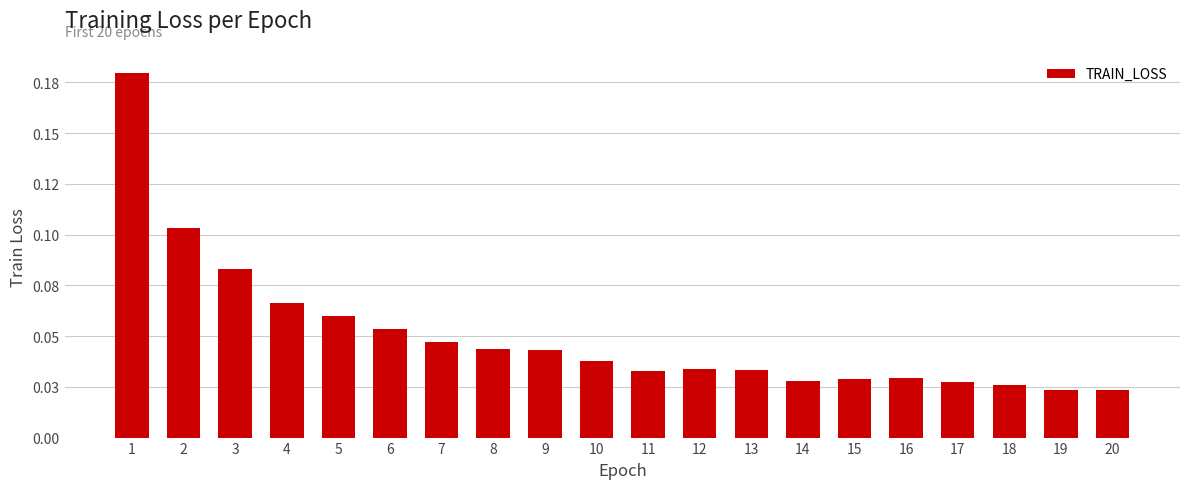

The chart shows a value of 0.2 at 1. True or false?

True